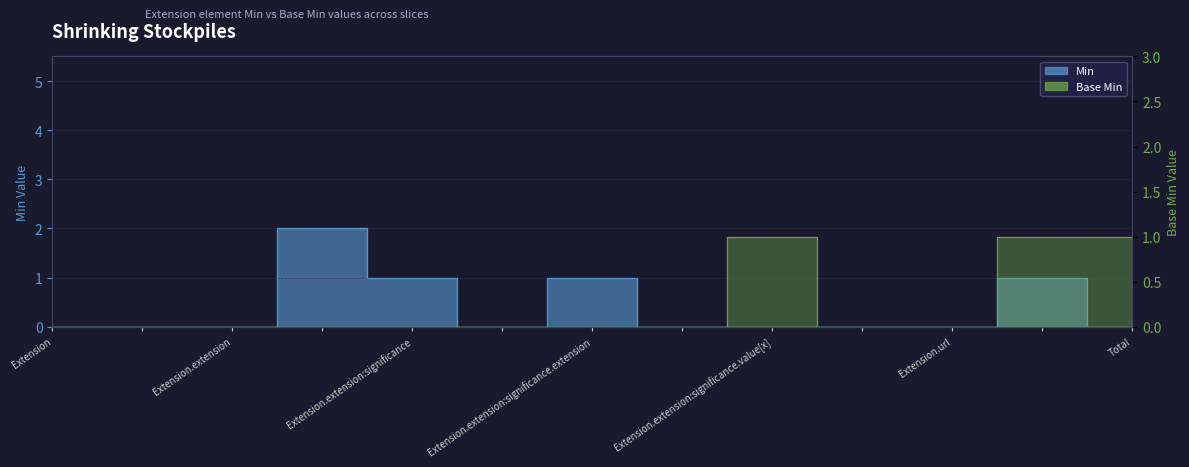

How many lines are shown in the chart?

2